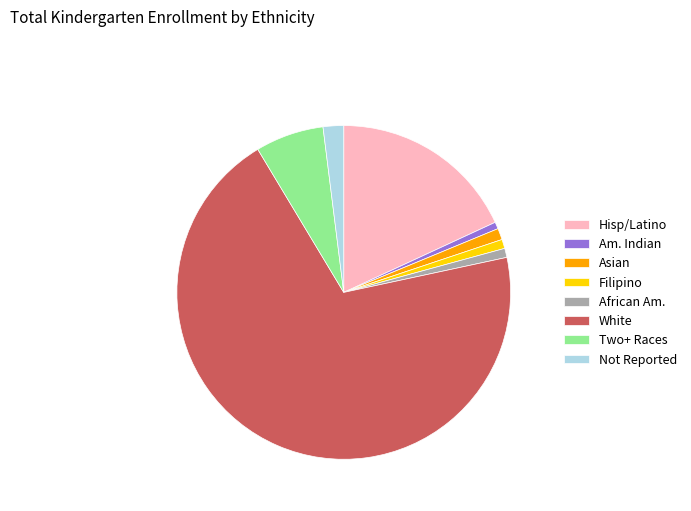

Does Not Reported represent more than half of the total?

No